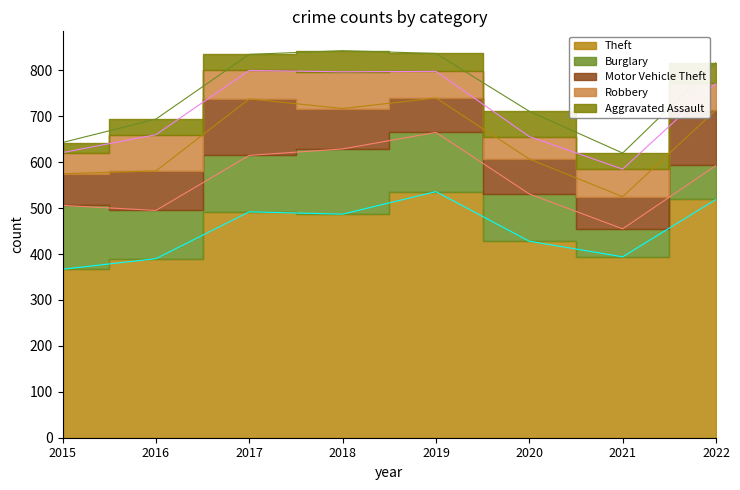

What is the approximate value of Motor Vehicle Theft at 2016, to the nearest 10?

90